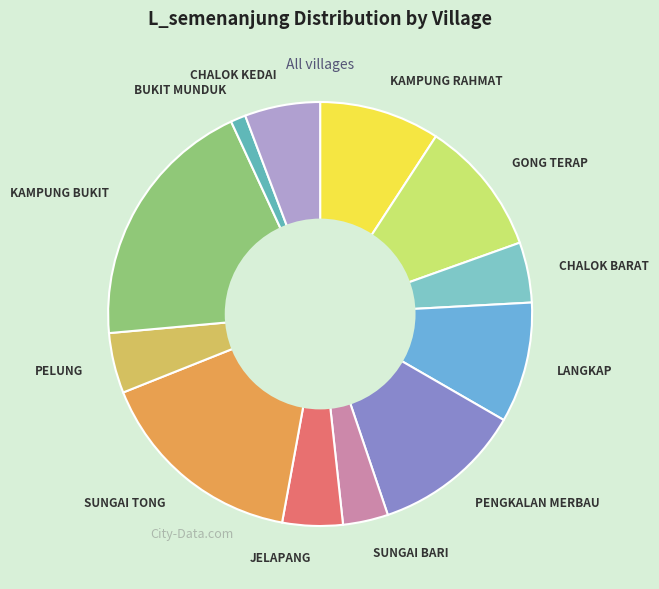

What is the smallest slice in the pie chart?

BUKIT MUNDUK